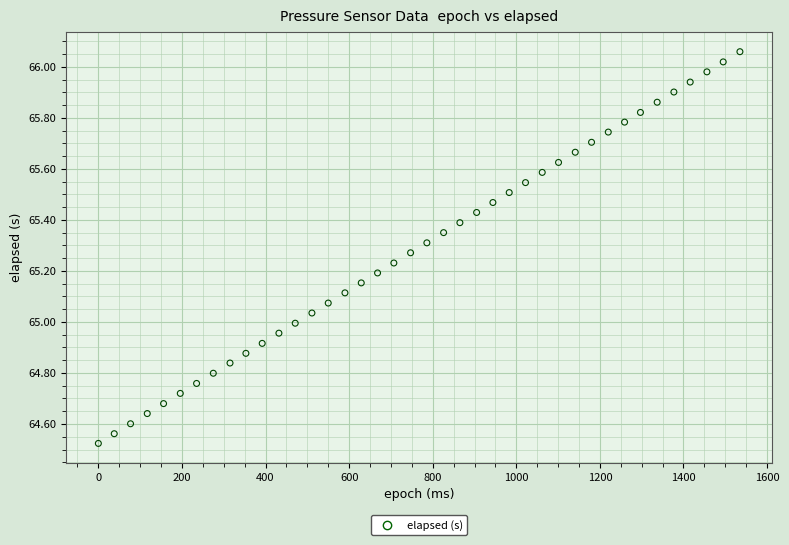

What is the range of Y values (max minus min)?

1.5